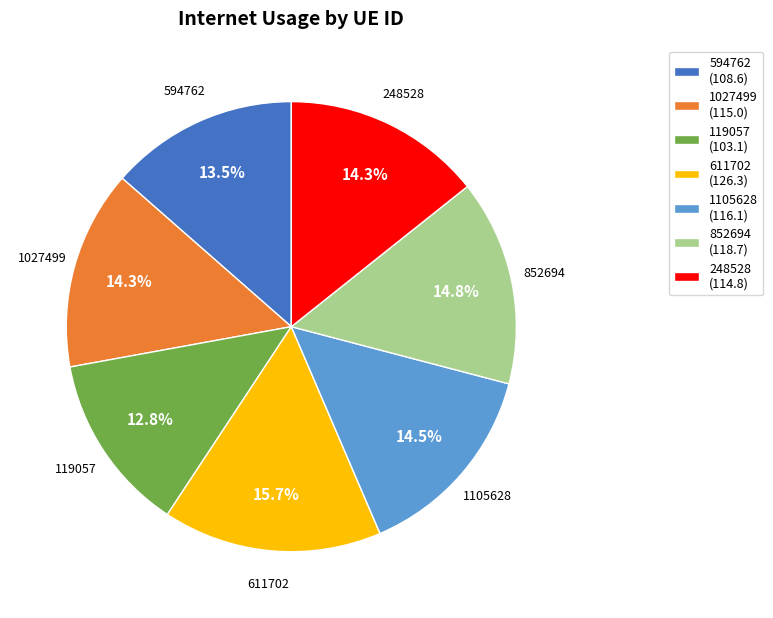

Approximately how many times larger is the value at 119057 compared to 852694?

0.9